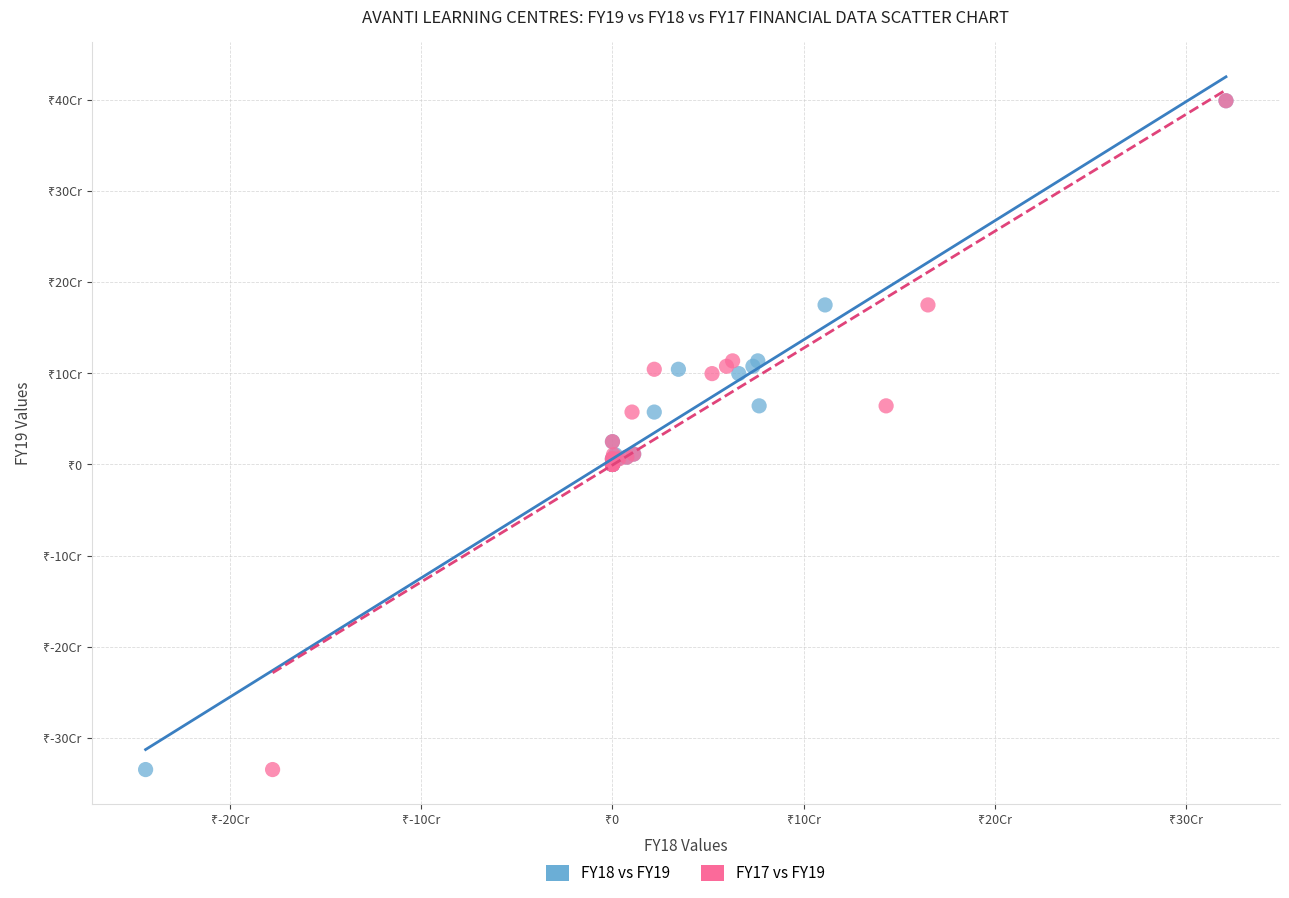

What are all the series names shown in the legend?

FY18 vs FY19, FY17 vs FY19